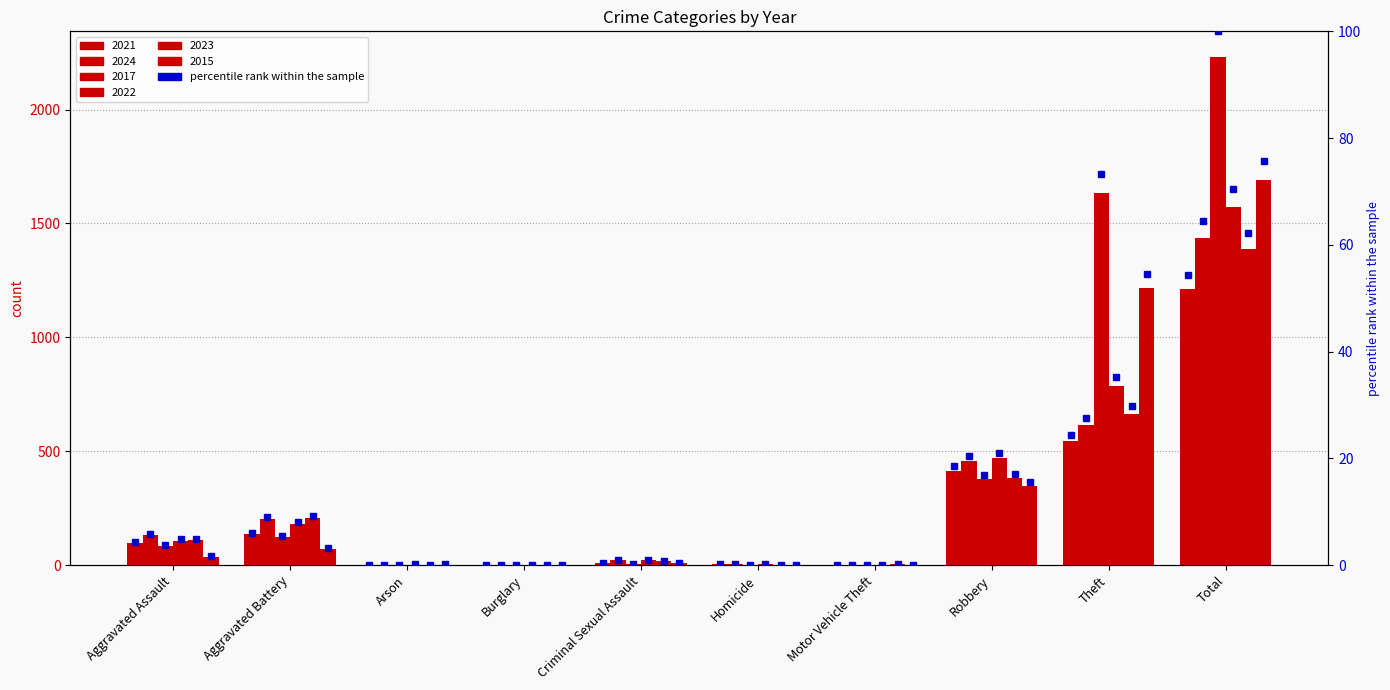

What is the average value?

10.9